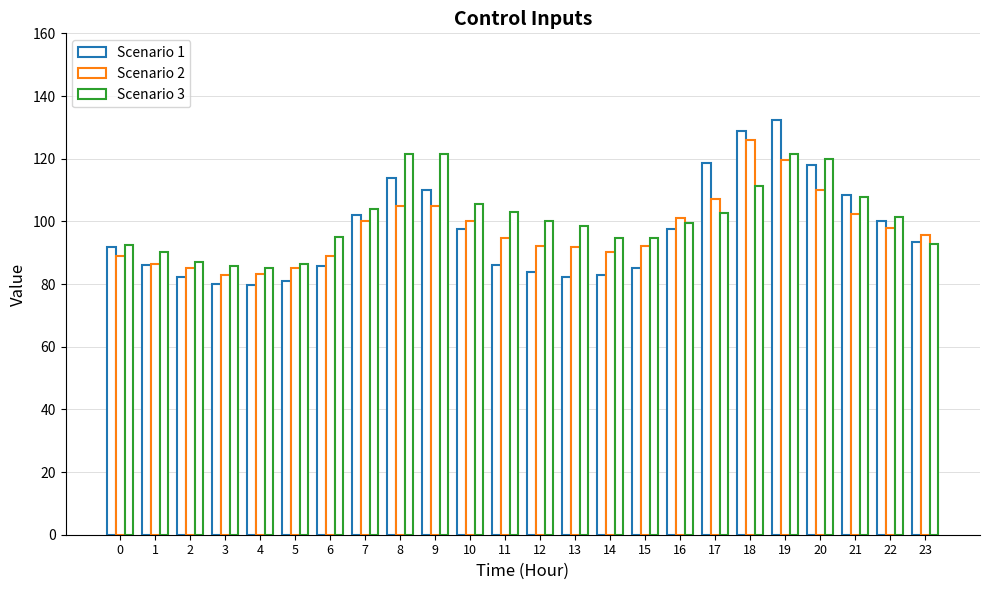

Reading left to right, transcribe all the data shown in this chart.

Scenario 1: 0=91.8	1=86.2	2=82.1	3=80.0	4=79.6	5=81.1	6=85.9	7=102.0	8=113.8	9=110.0	10=97.6	11=86.2	12=83.9	13=82.2	14=83.0	15=85.0	16=97.6	17=118.5	18=128.9	19=132.3	20=117.9	21=108.3	22=100.0	23=93.3
Scenario 2: 0=89.0	1=86.5	2=85.0	3=83.0	4=83.1	5=85.0	6=89.0	7=100.0	8=104.8	9=105.0	10=100.0	11=94.6	12=92.0	13=91.8	14=90.1	15=92.0	16=101.0	17=107.1	18=126.0	19=119.5	20=110.0	21=102.3	22=98.0	23=95.5
Scenario 3: 0=92.3	1=90.1	2=87.0	3=85.8	4=85.0	5=86.3	6=95.0	7=103.9	8=121.4	9=121.4	10=105.4	11=103.0	12=100.0	13=98.5	14=94.8	15=94.7	16=99.4	17=102.7	18=111.3	19=121.4	20=120.0	21=107.7	22=101.3	23=92.7